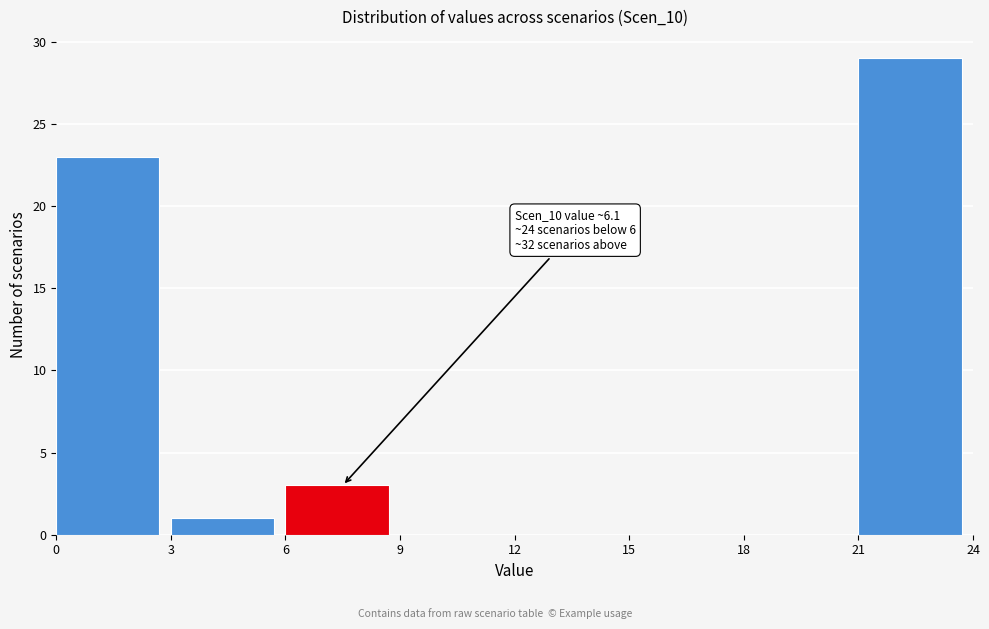

Which range on the x-axis has the tallest bar?

21 to 24